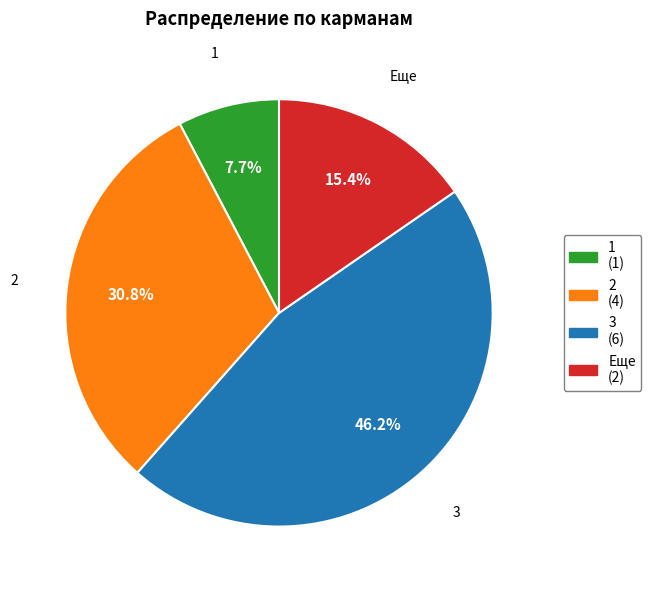

To the nearest percent, what percentage of the pie is Еще?

15%